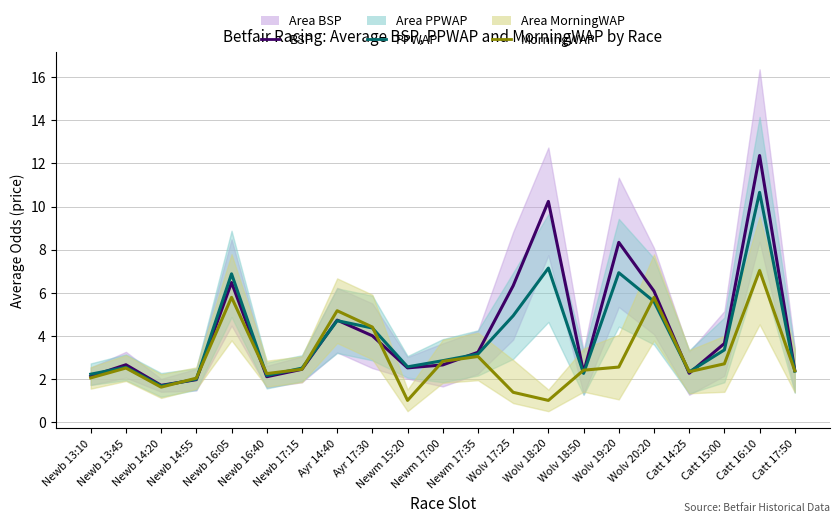

Rank the categories by BSP value from lowest to highest.

Newb 14:20, Newb 14:55, Newb 16:40, Newb 13:10, Catt 14:25, Wolv 18:50, Catt 17:50, Newb 17:15, Newm 15:20, Newm 17:00, Newb 13:45, Newm 17:35, Catt 15:00, Ayr 17:30, Ayr 14:40, Wolv 20:20, Wolv 17:25, Newb 16:05, Wolv 19:20, Wolv 18:20, Catt 16:10